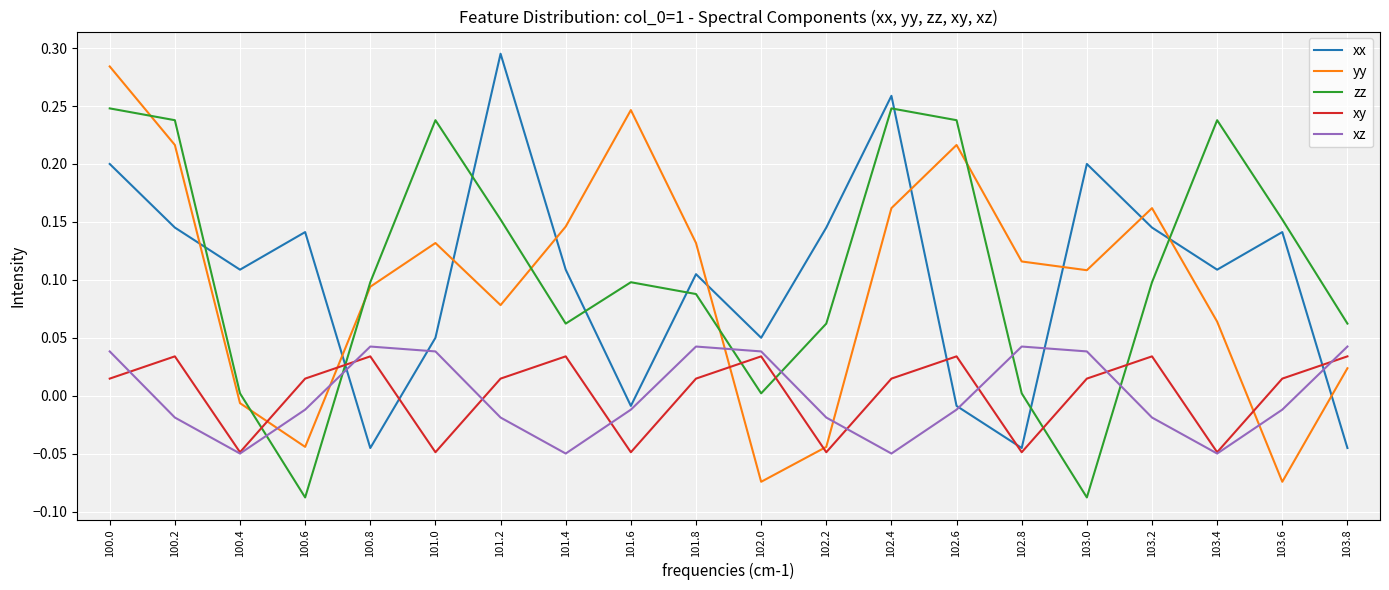

Is the value of zz at 103.2 greater than the value of yy at 101.0?

No